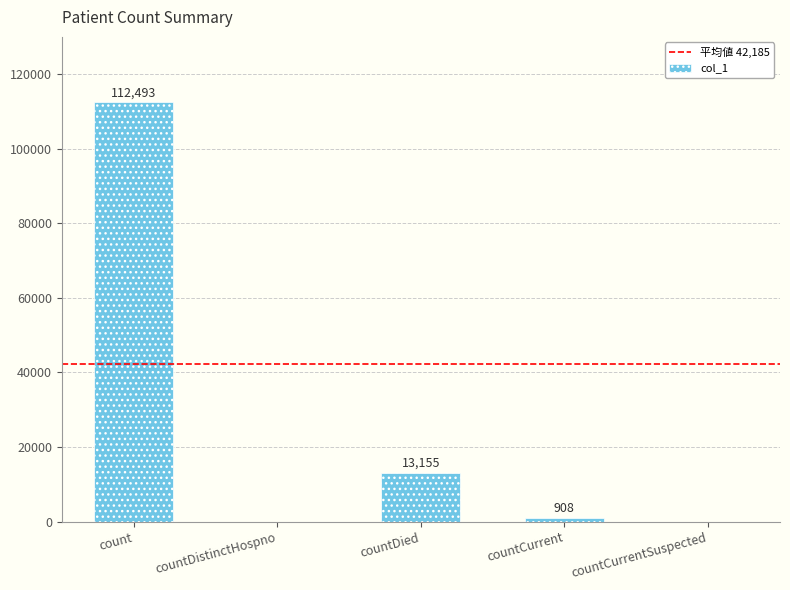

Where does the data first go above 908?

count